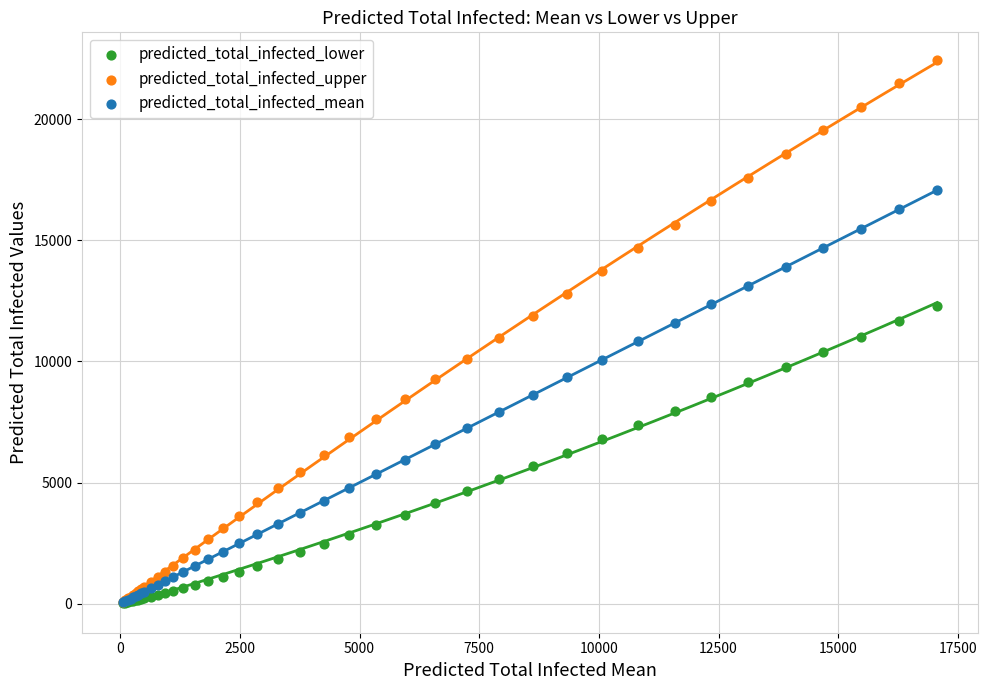

Which series has the widest spread of Y values?

predicted_total_infected_upper